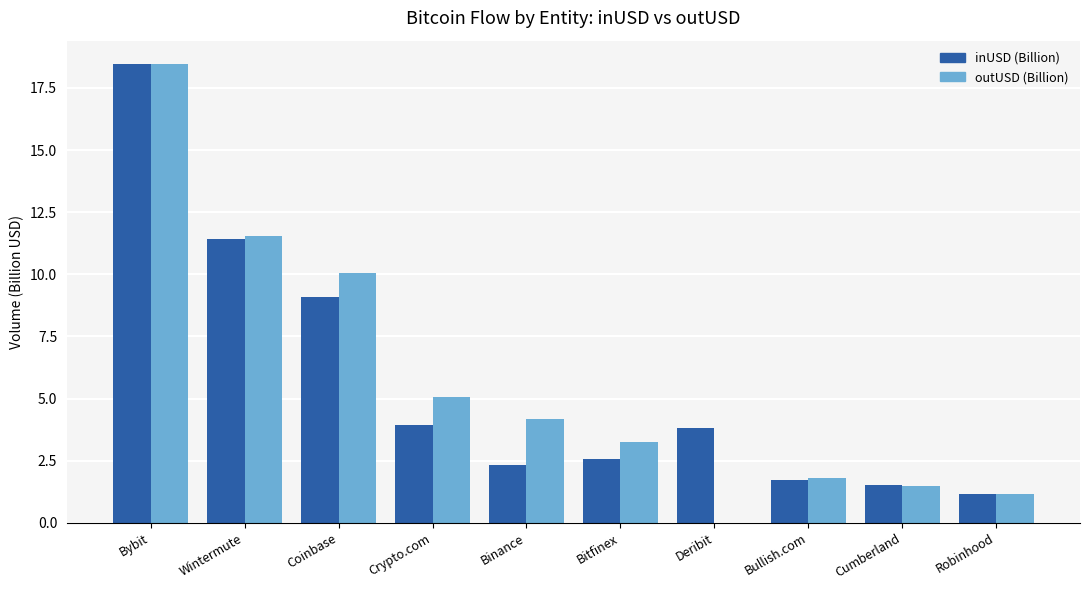

Is the value of outUSD (Billion) at Deribit greater than the value of inUSD (Billion) at Bybit?

No